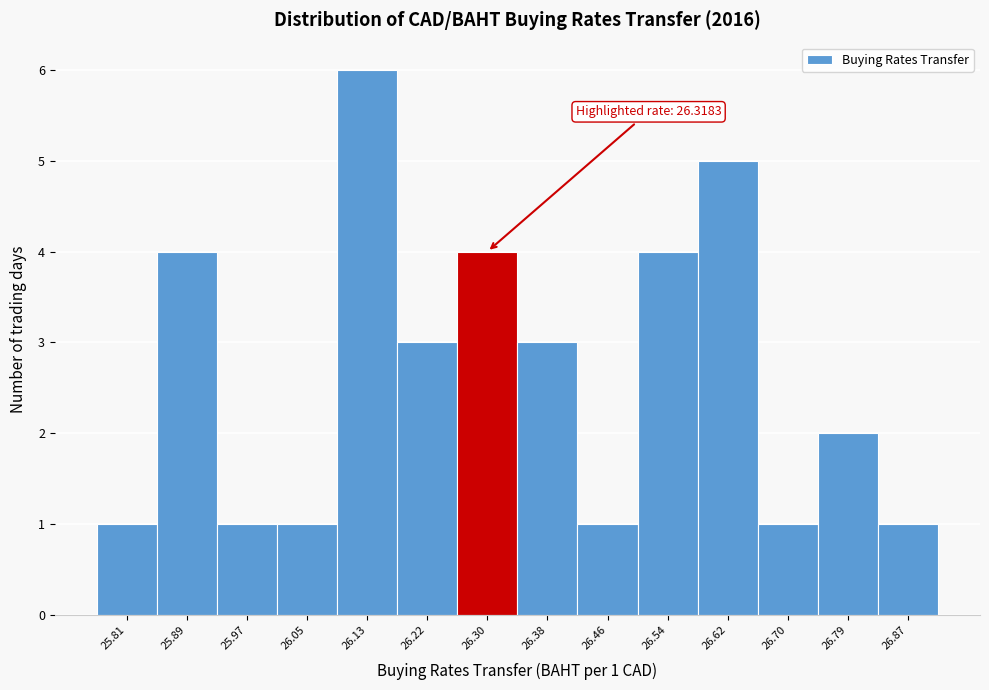

Over which range of the x-axis is the bar tallest?

26.09 to 26.17